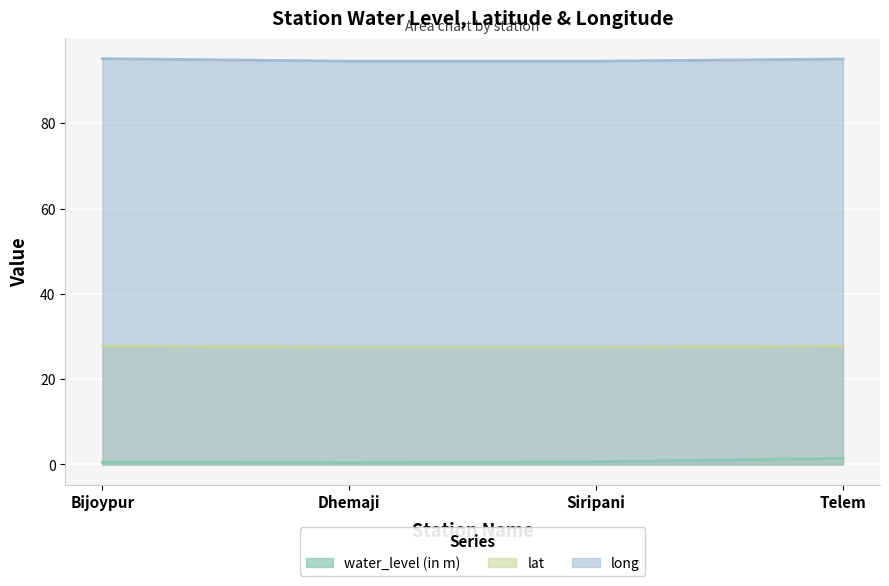

Reading left to right, list all the values displayed in this chart.

water_level (in m): Bijoypur=0.5	Dhemaji=0.4	Siripani=0.6	Telem=1.4
lat: Bijoypur=27.8	Dhemaji=27.5	Siripani=27.5	Telem=27.7
long: Bijoypur=95.1	Dhemaji=94.5	Siripani=94.5	Telem=95.1